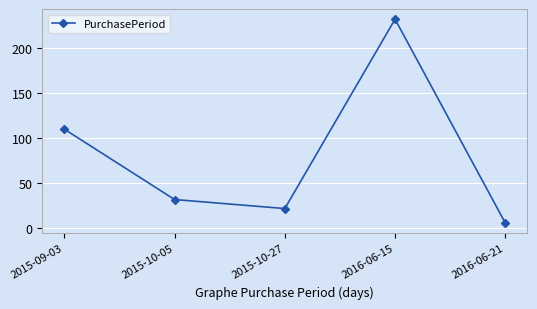

What is the sum of all values?

402